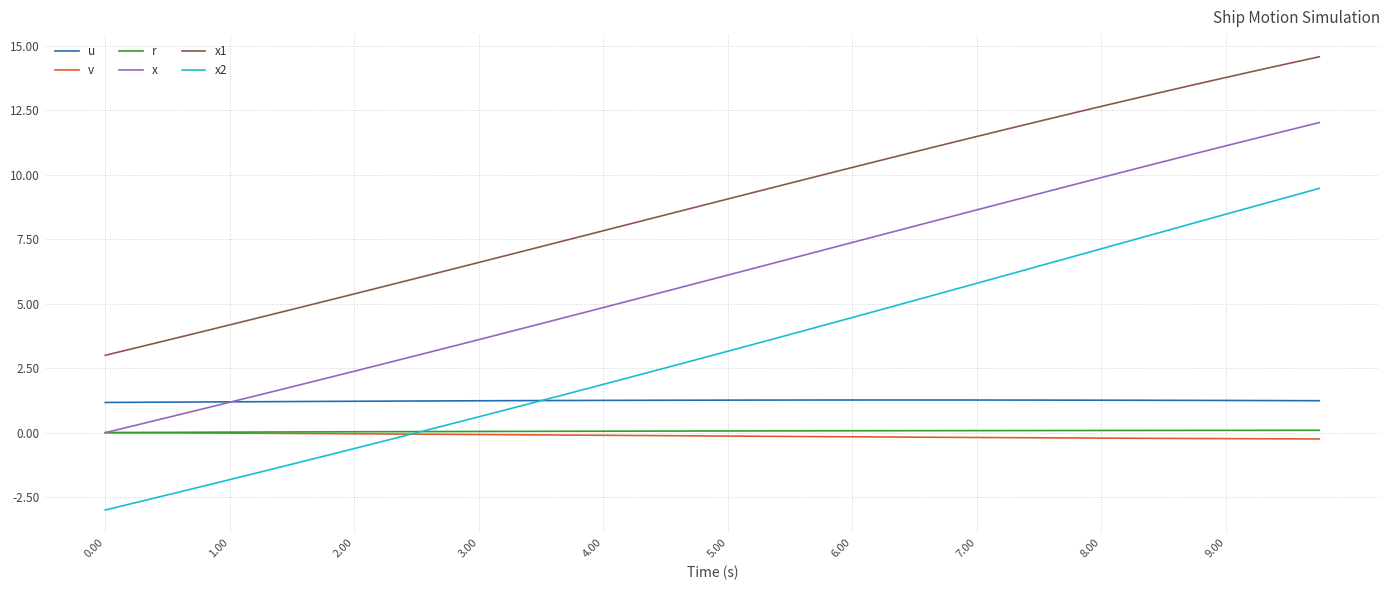

Which series has the largest range (max minus min)?

x2